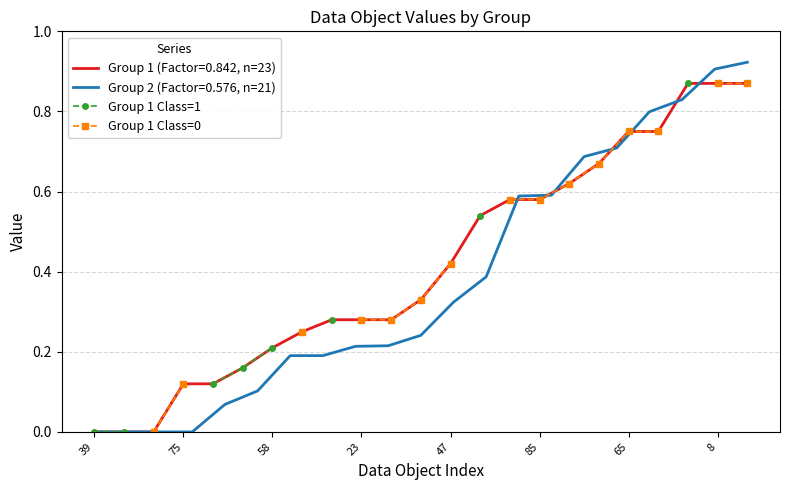

True or false: Group 1 Class=0 and Group 1 Class=1 intersect in this chart.

False